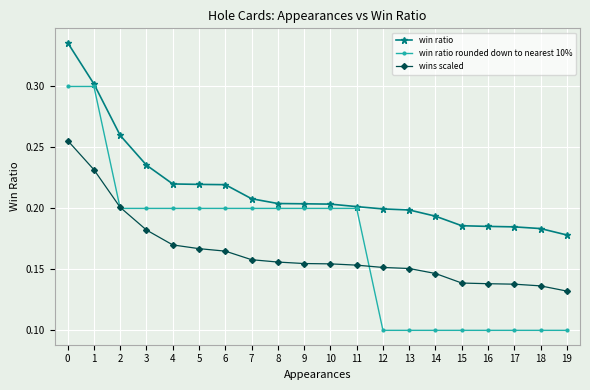

True or false: win ratio rounded down to nearest 10% and wins scaled intersect in this chart.

True